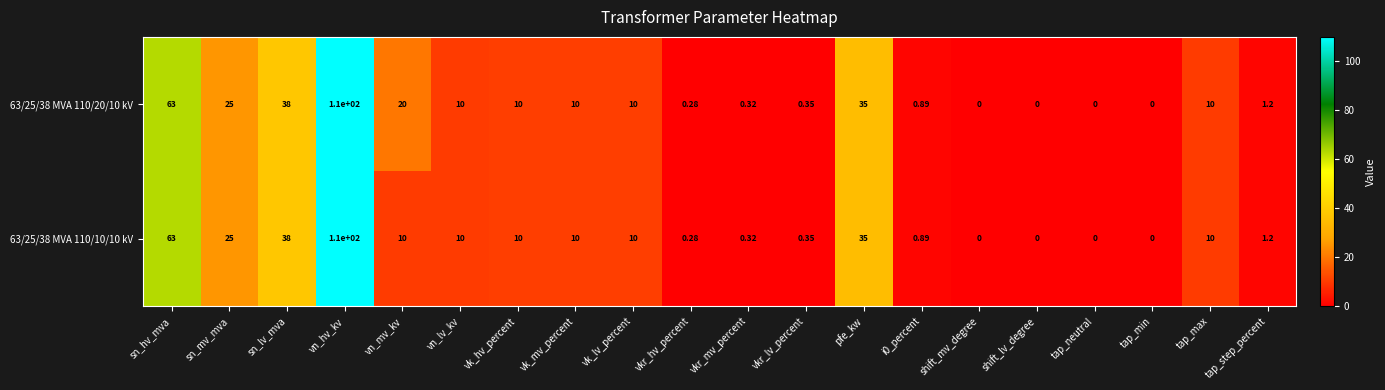

Which label corresponds to the largest value in the chart?

vn_hv_kv